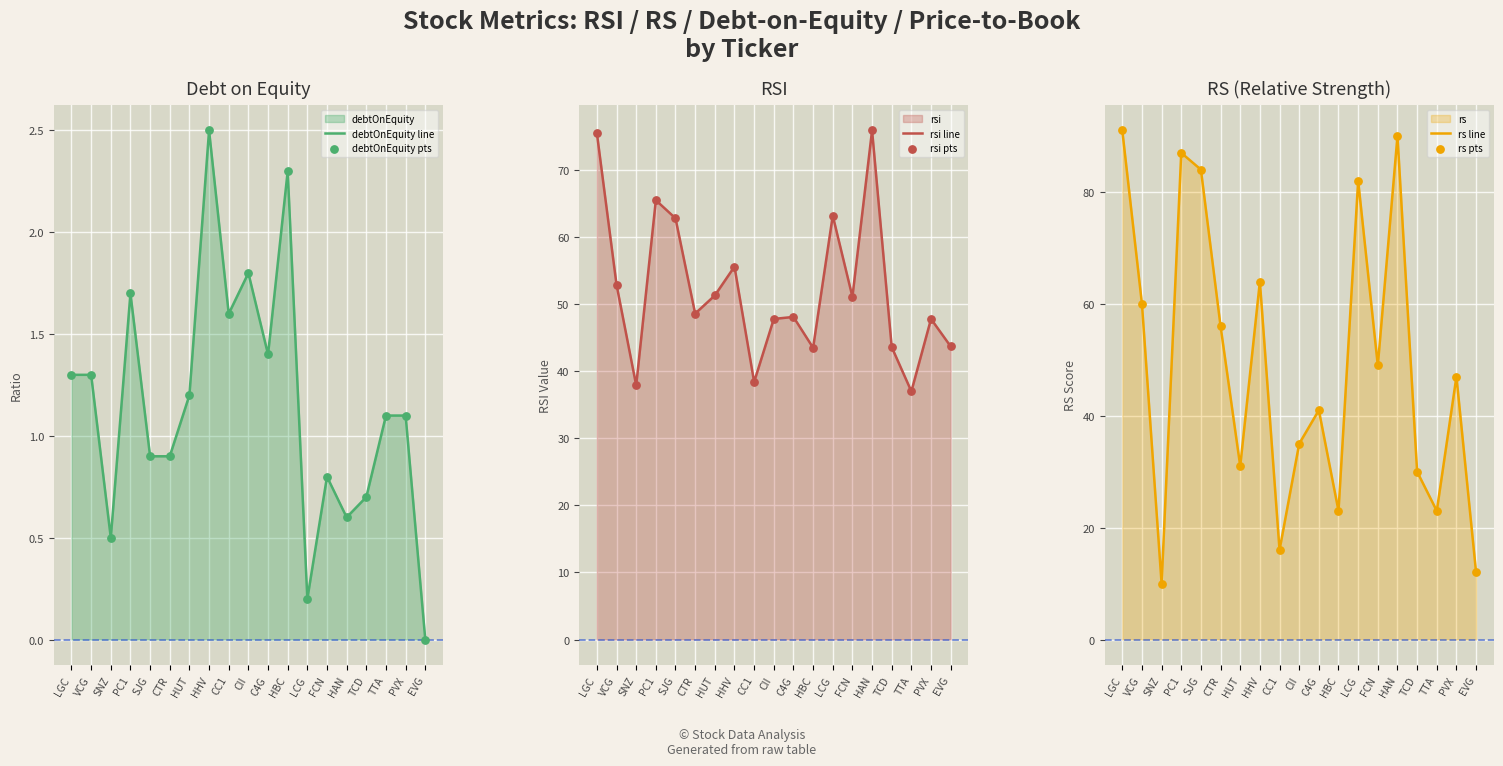

Which series has the largest Y range (max minus min)?

rs line